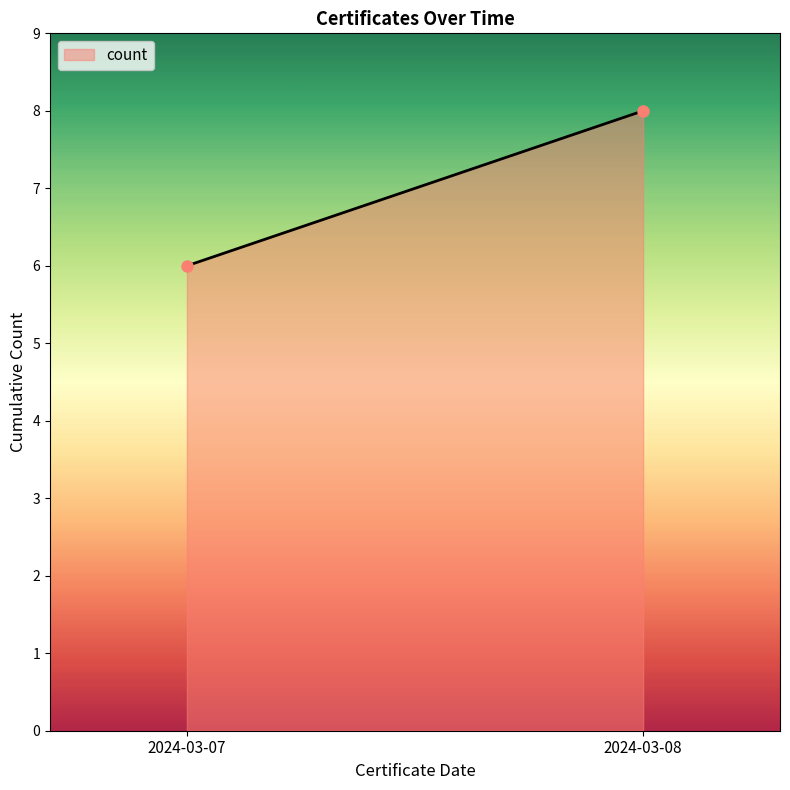

Reading left to right, list all the values displayed in this chart.

6	8